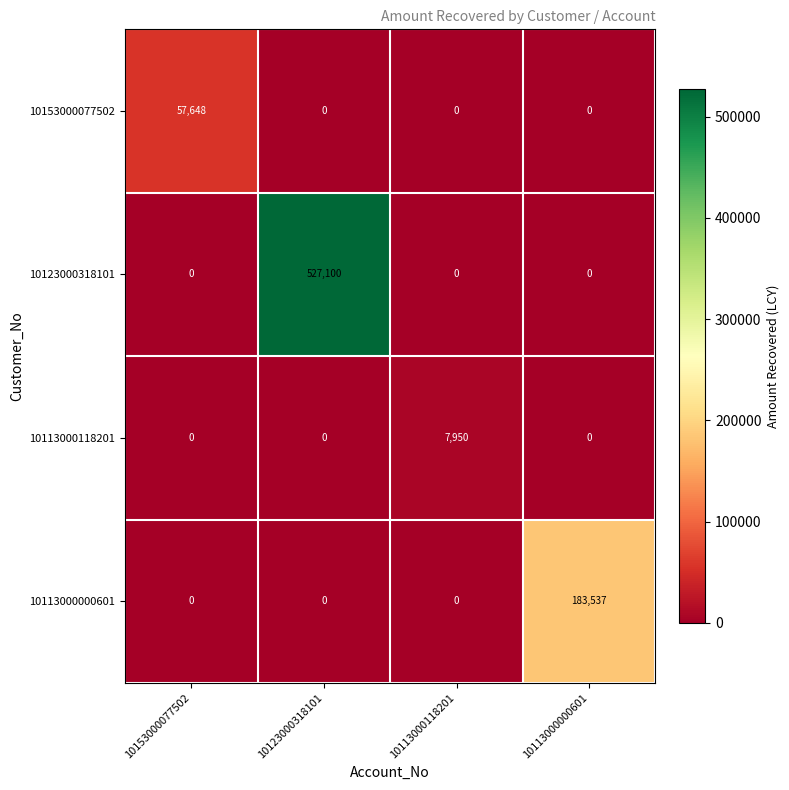

What is the average value of the 10113000118201 series?

1988